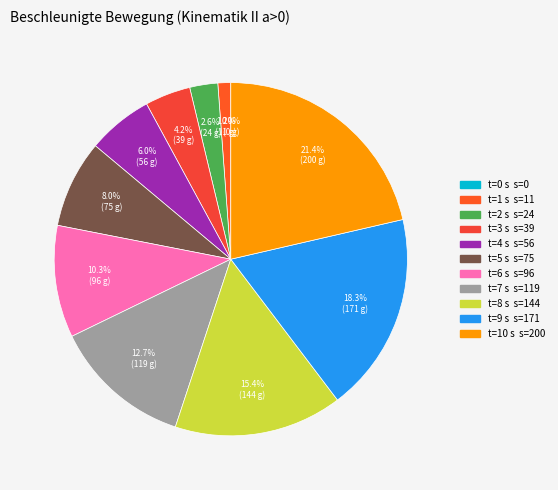

Does v=171 account for over 50% of the chart?

No